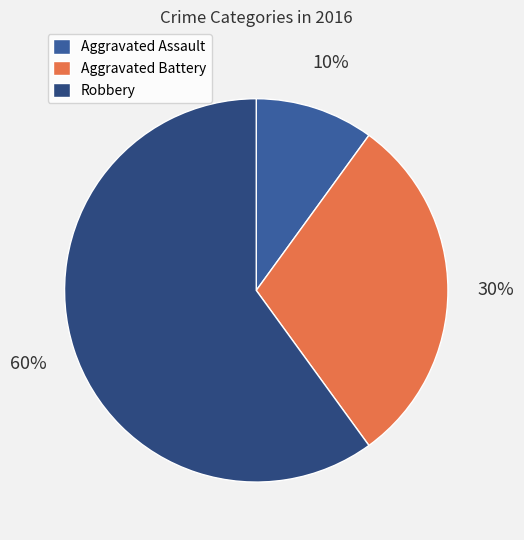

To the nearest percent, what is the difference between the Aggravated Assault and Aggravated Battery slice percentages?

20%